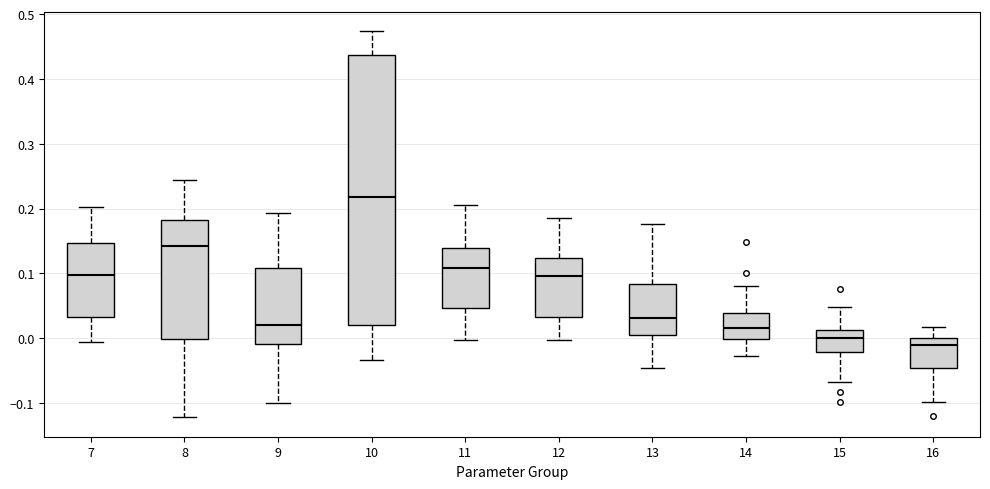

Where does the upper whisker of the box at x = 8 end on the y-axis? The values are not printed on the chart, so give them approximately, as read against the axis.

0.24